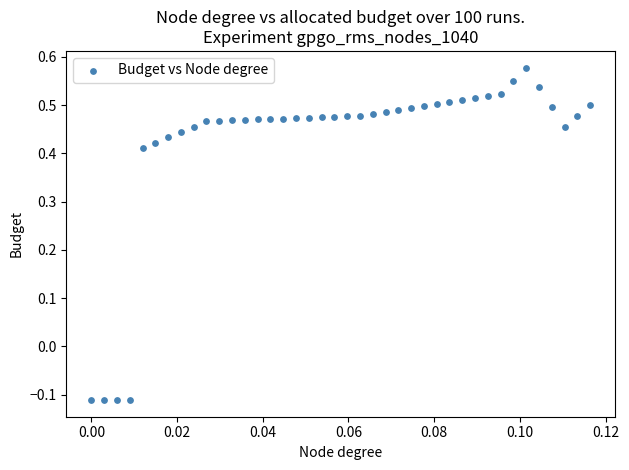

What is the range of Y values (max minus min)?

0.7